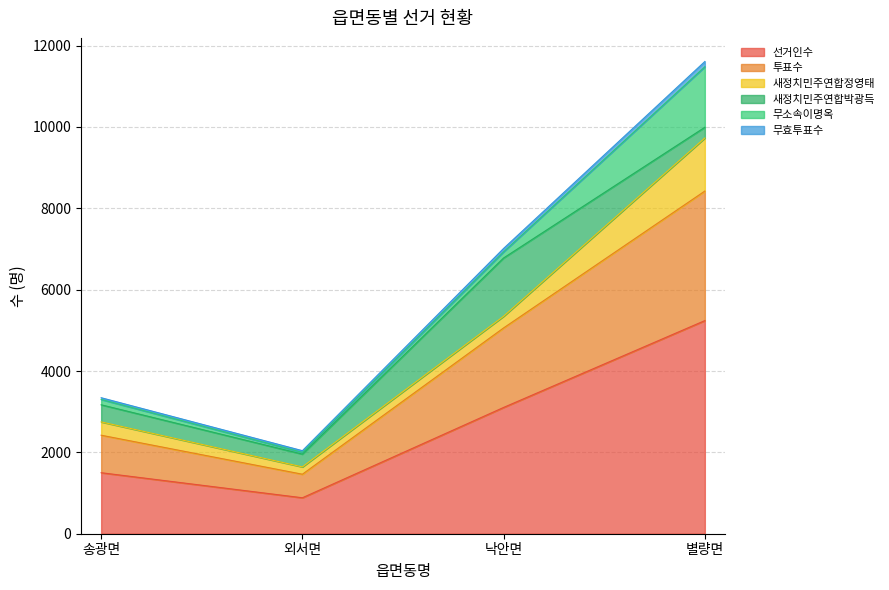

Where does the 선거인수 series first go above 3105?

별량면